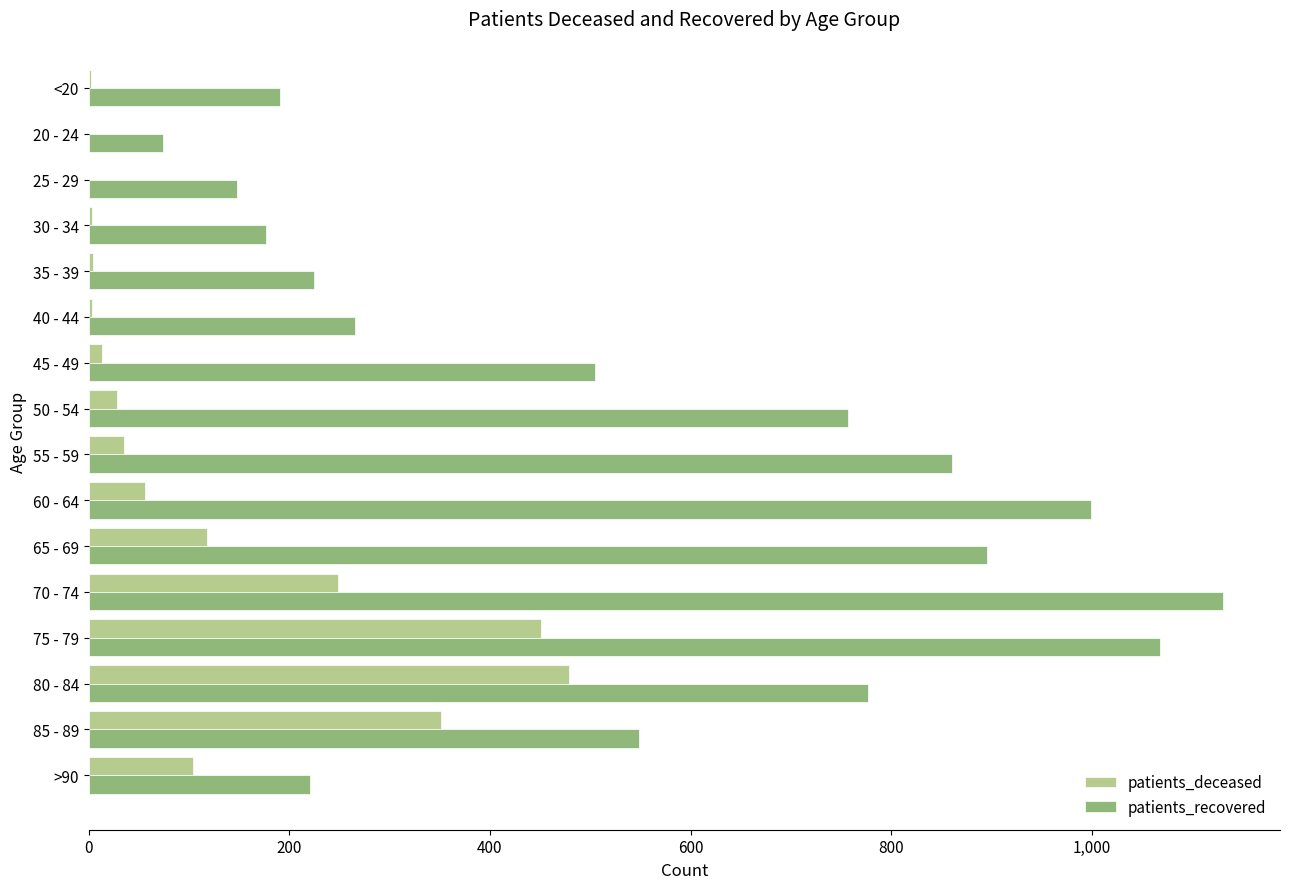

Which series changed the most between 80 - 84 and 60 - 64?

patients_deceased